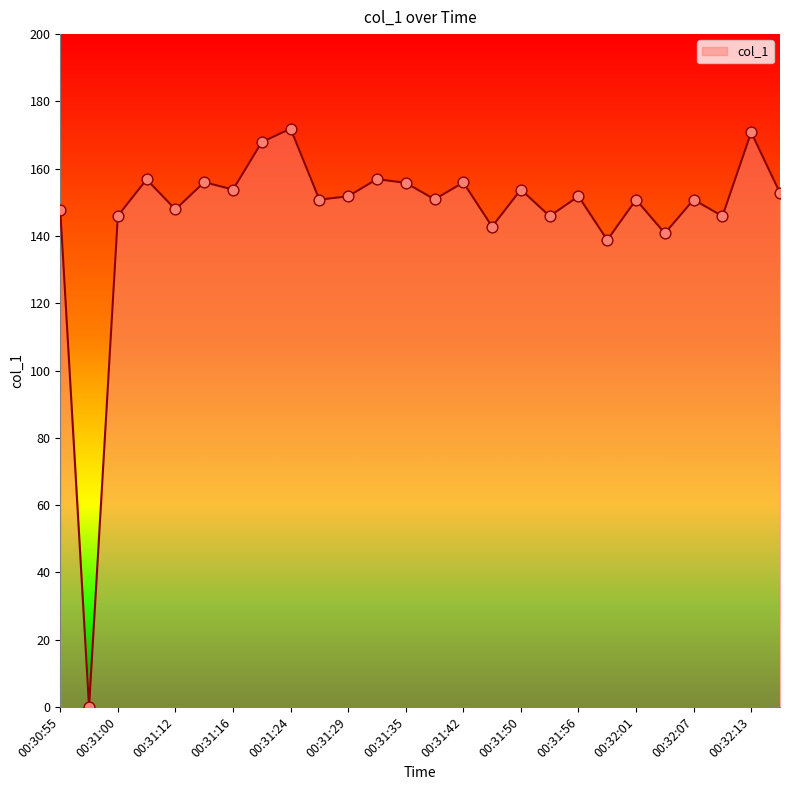

What is the difference between the maximum and minimum values?

171.9